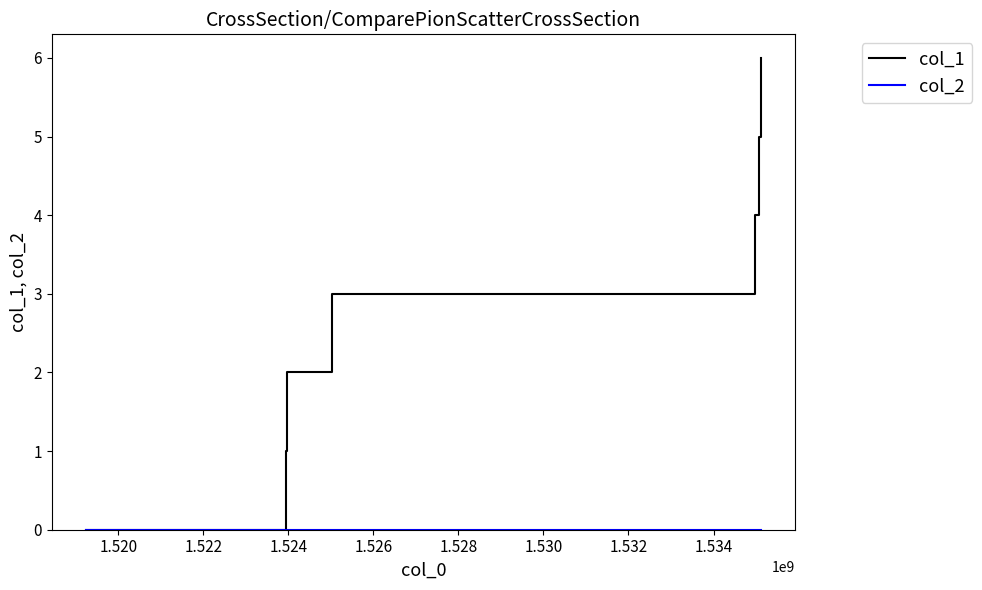

Which series has the largest total across all categories?

col_1